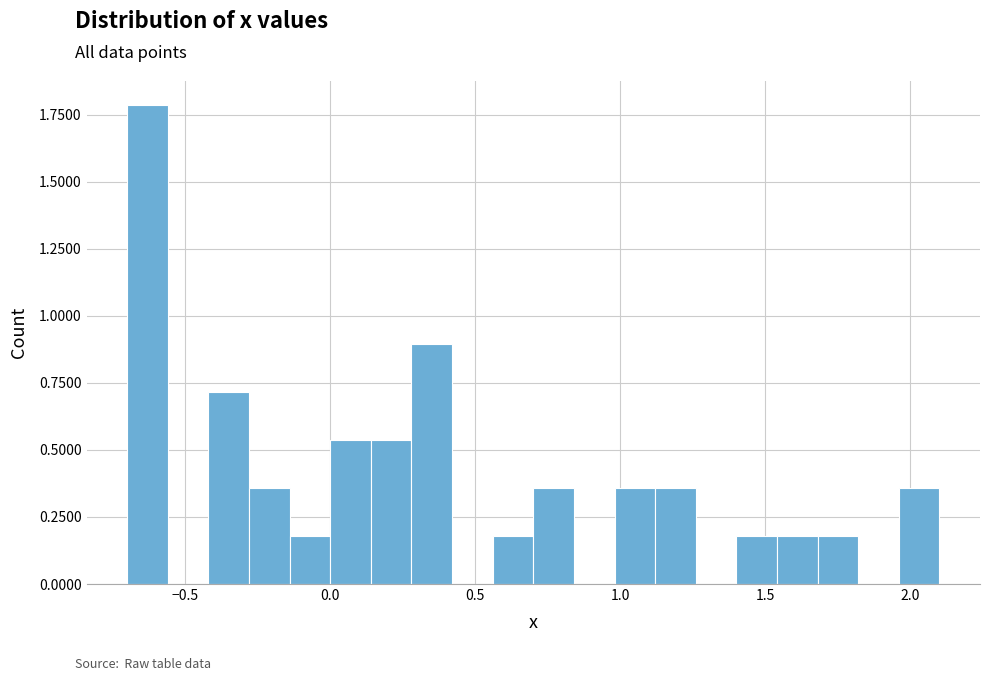

Read against the x-axis, roughly where is the centre of the tallest bar?

-0.65